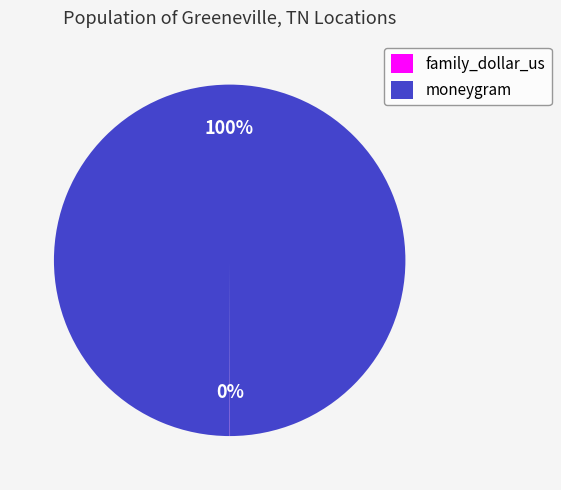

What is the largest slice in the pie chart?

moneygram